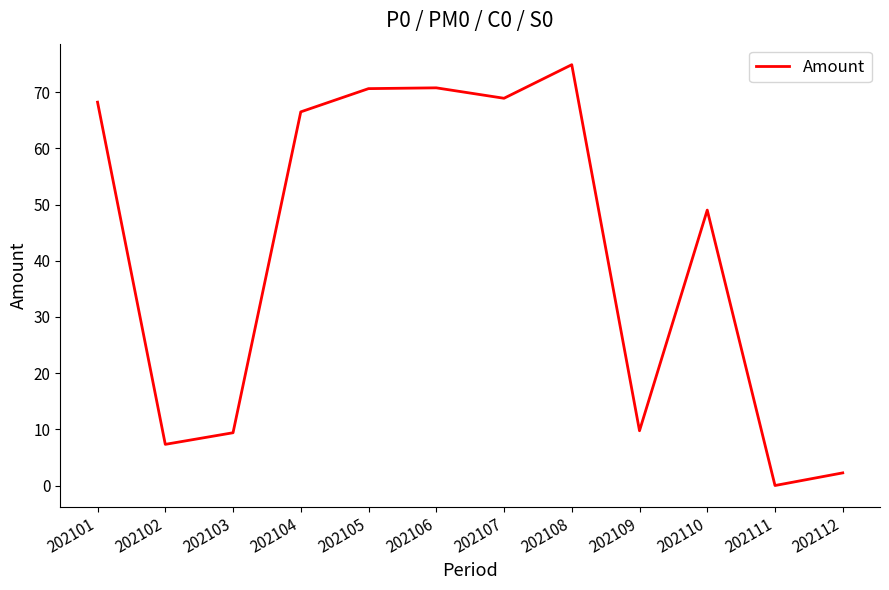

Read the value at 202105.

70.6